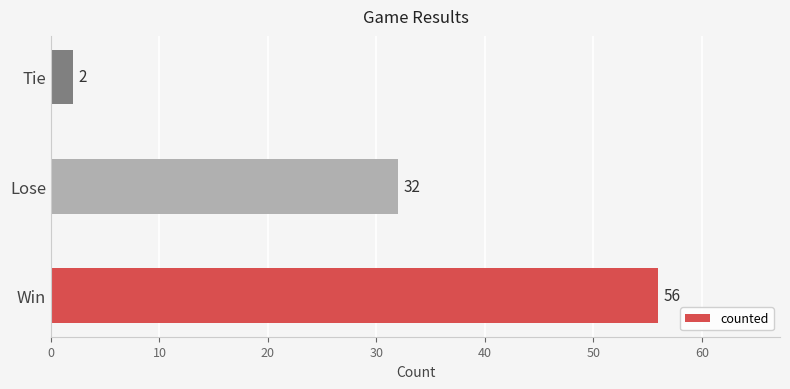

Between Tie and Win, which is larger?

Win